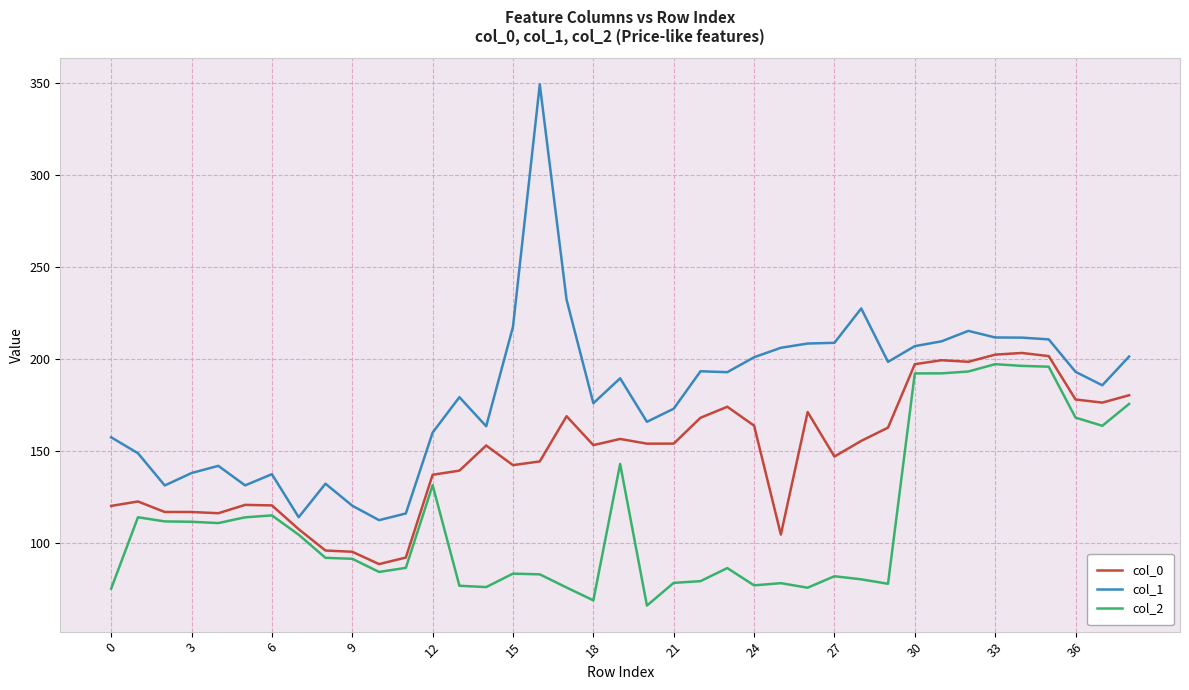

True or false: col_1 and col_2 intersect in this chart.

False